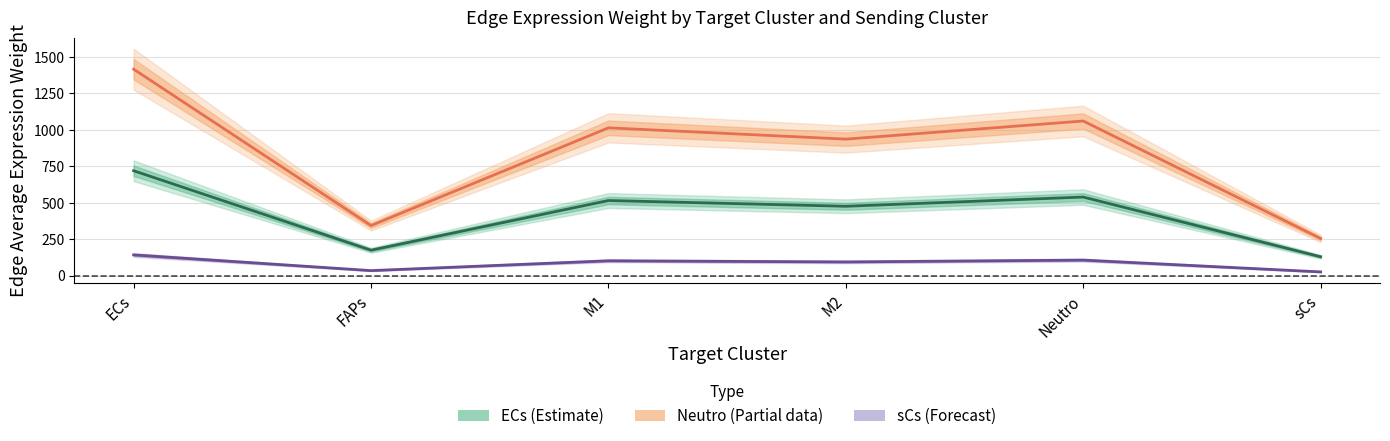

Where does the sCs (Forecast) series first go above 101?

ECs